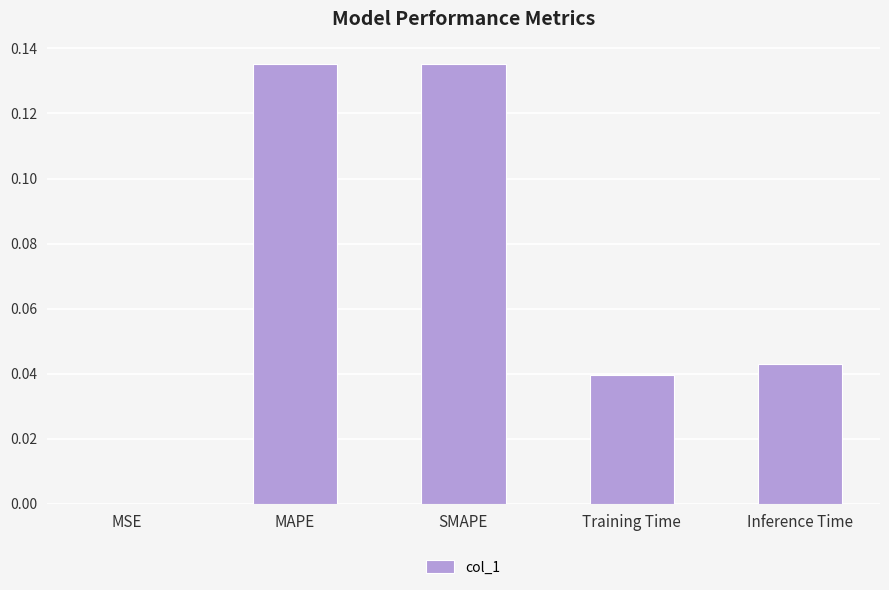

Between MSE and Inference Time, which is larger?

Inference Time